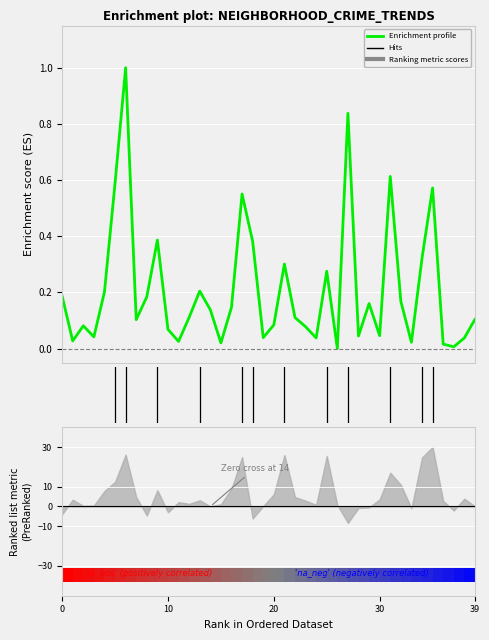

Does the chart contain stacked bars?

No